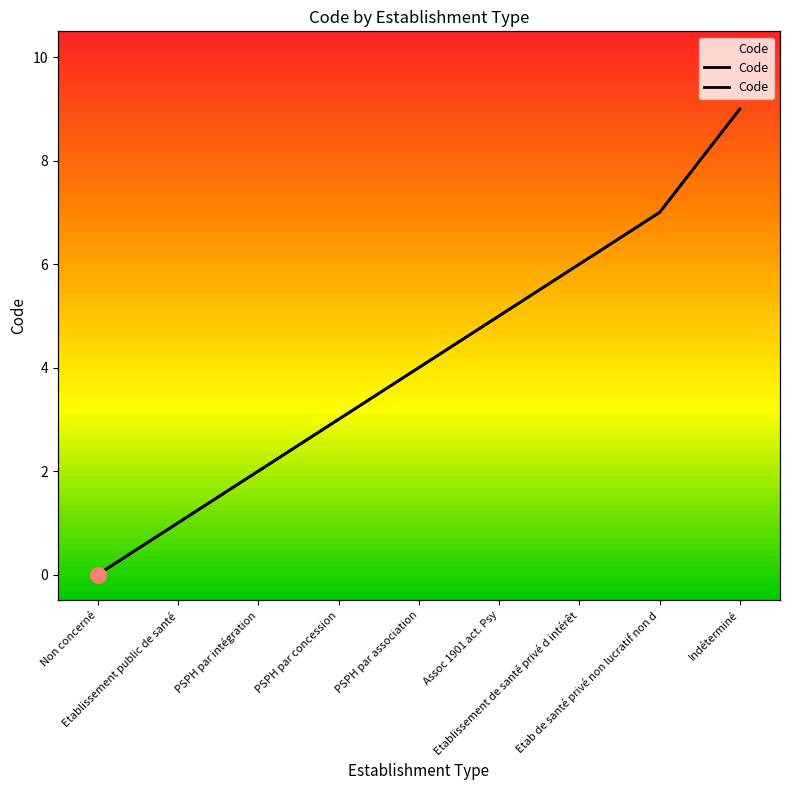

Between Assoc 1901 act. Psy and Non concerné, which is larger?

Assoc 1901 act. Psy